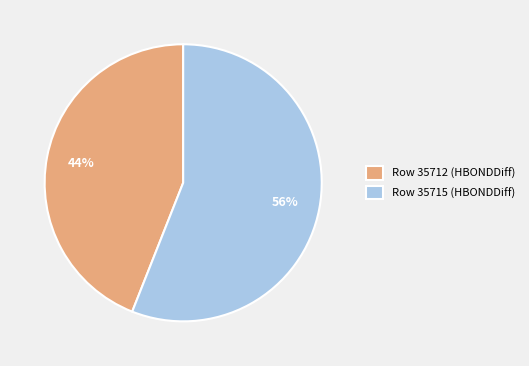

Combined, do Row 35712 (HBONDDiff) and Row 35715 (HBONDDiff) account for over 50%?

Yes